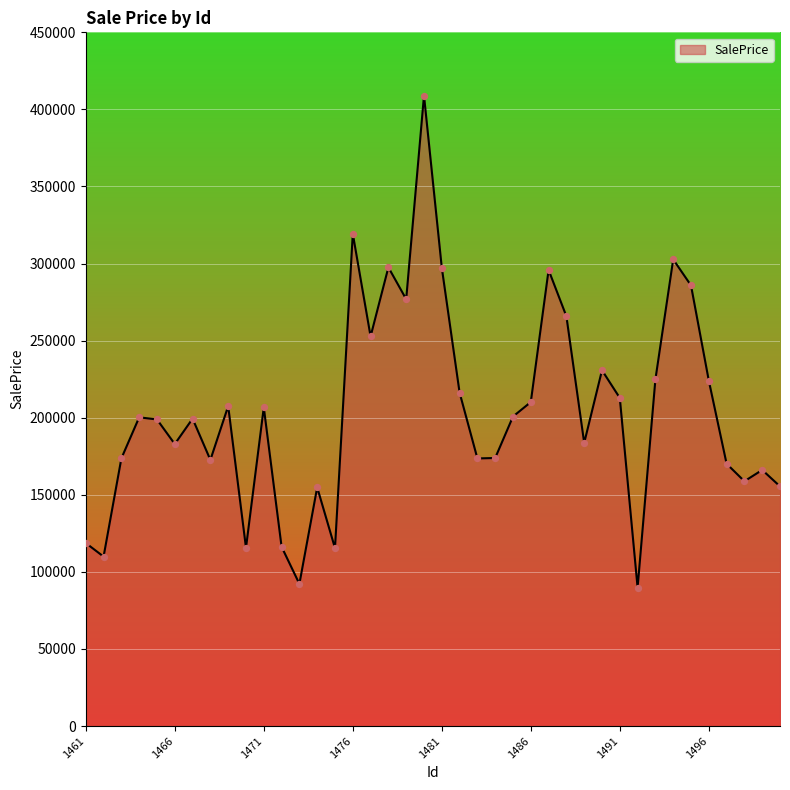

What is the minimum value shown in the chart?

89776.0